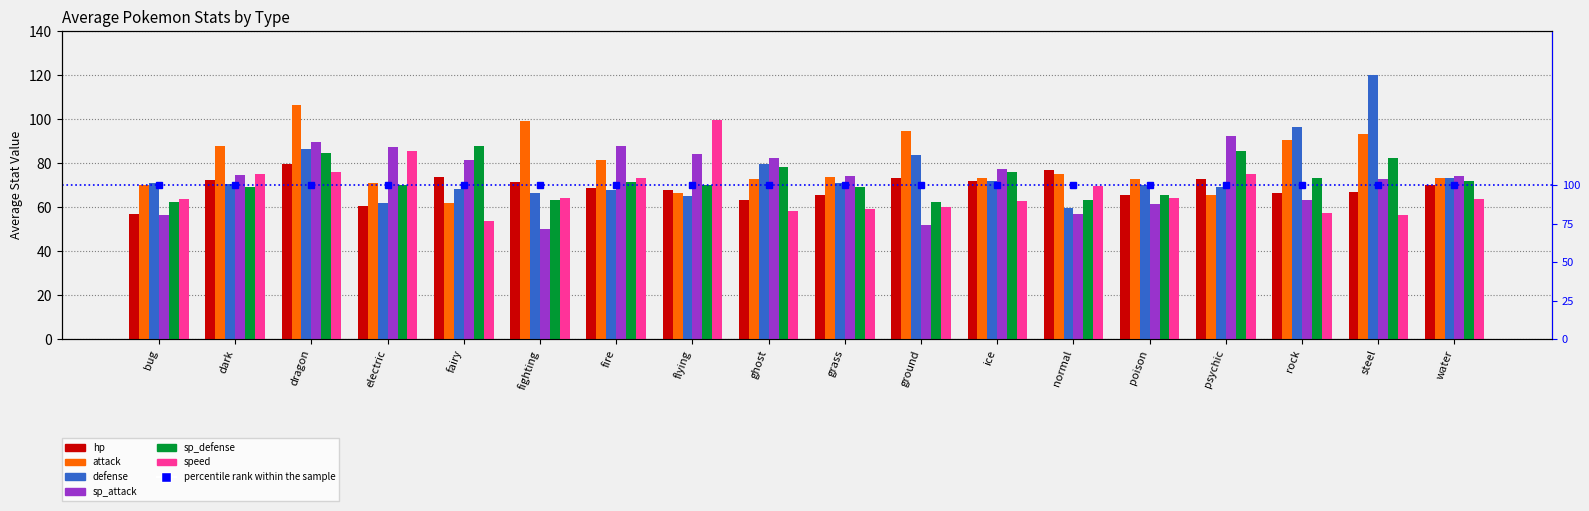

Count the number of data series in this chart.

6